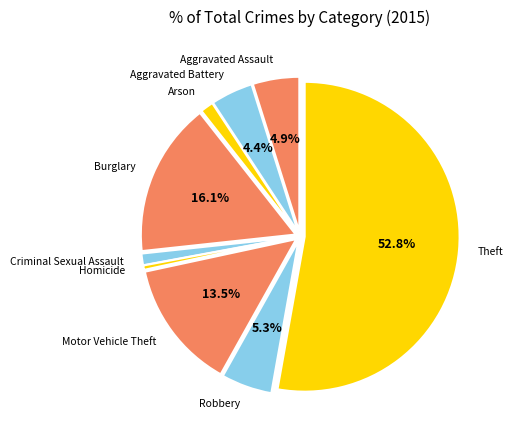

Is there a majority slice in this chart?

Yes